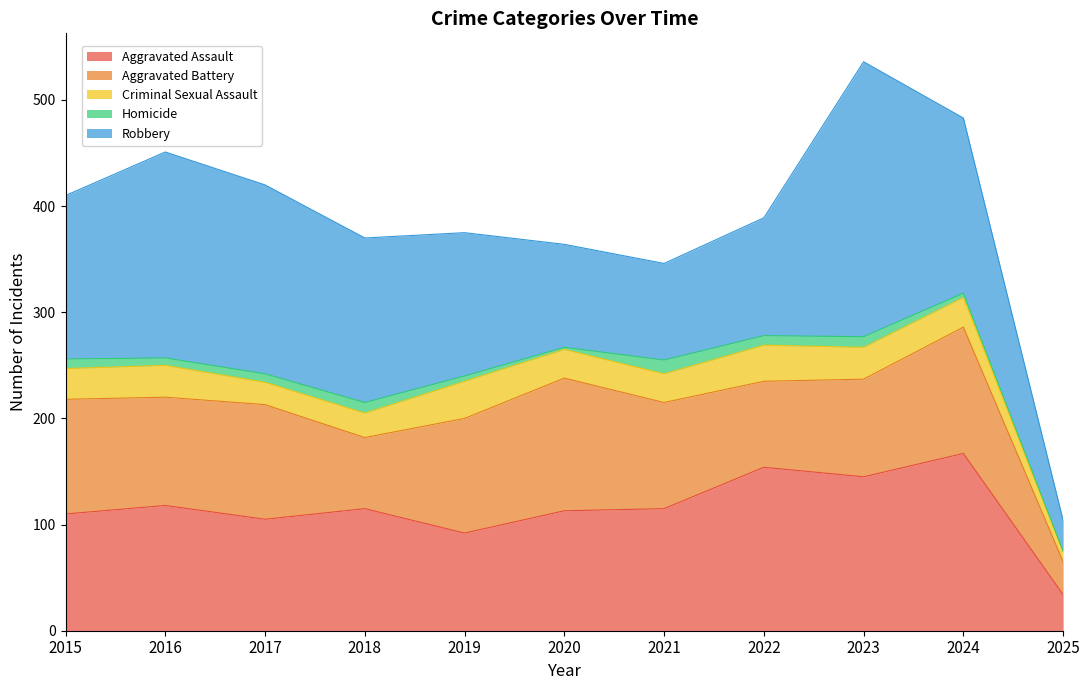

What is the value of the Robbery point at the 2nd from the left?

194